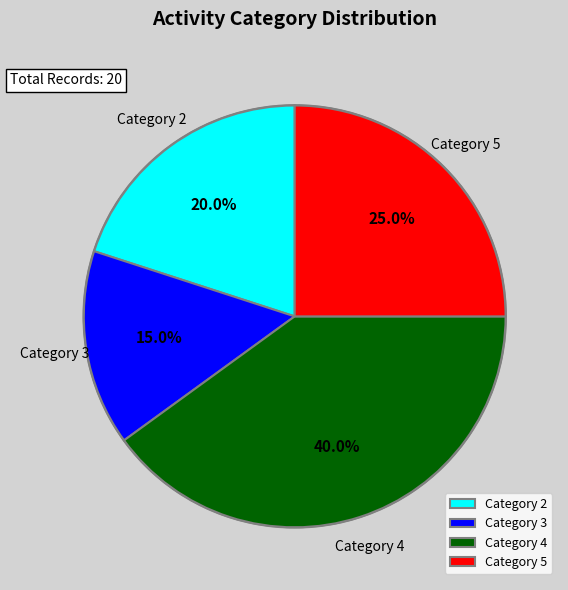

What is the ratio of the value at Category 5 to the value at Category 4?

0.6